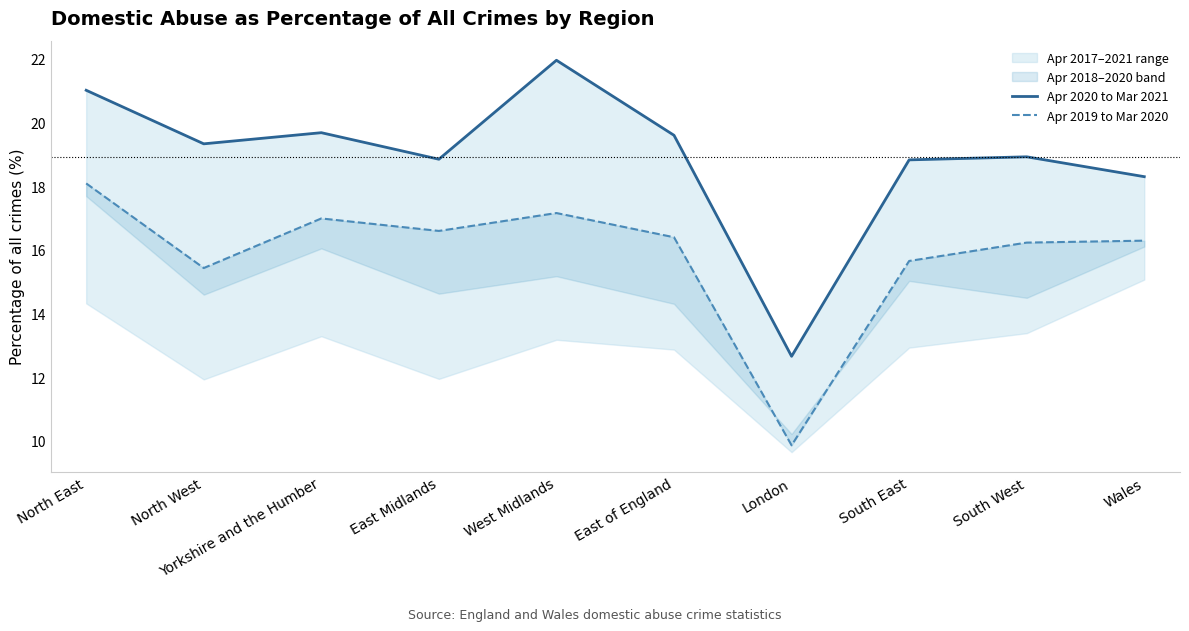

The value of Apr 2019 to Mar 2020 at South West is 16.2. True or false?

True